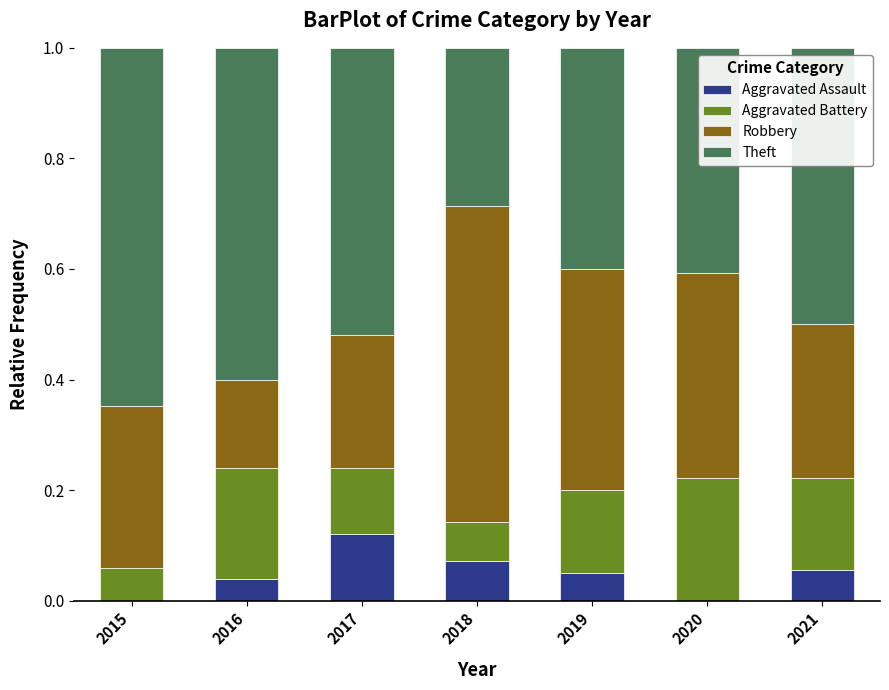

What is the total value across all series at 2021?

1.0